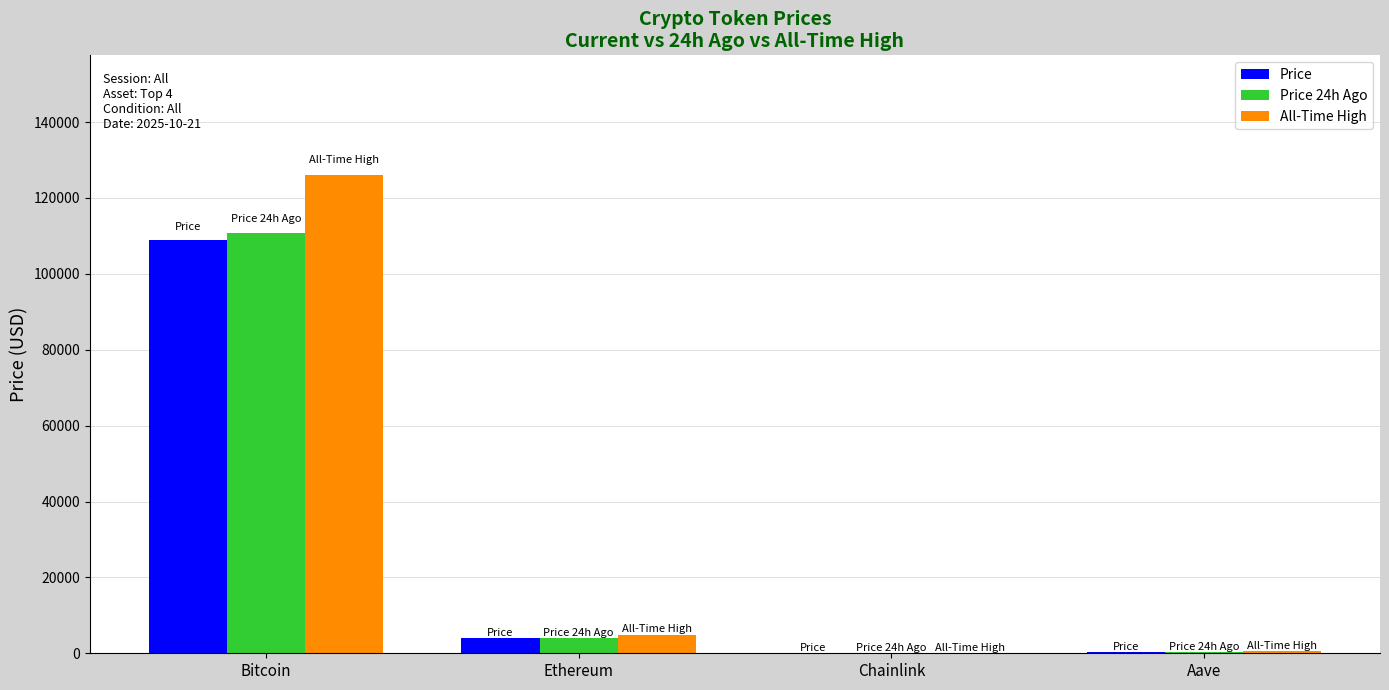

What is the spread (max minus min) of values at Aave?

439.8